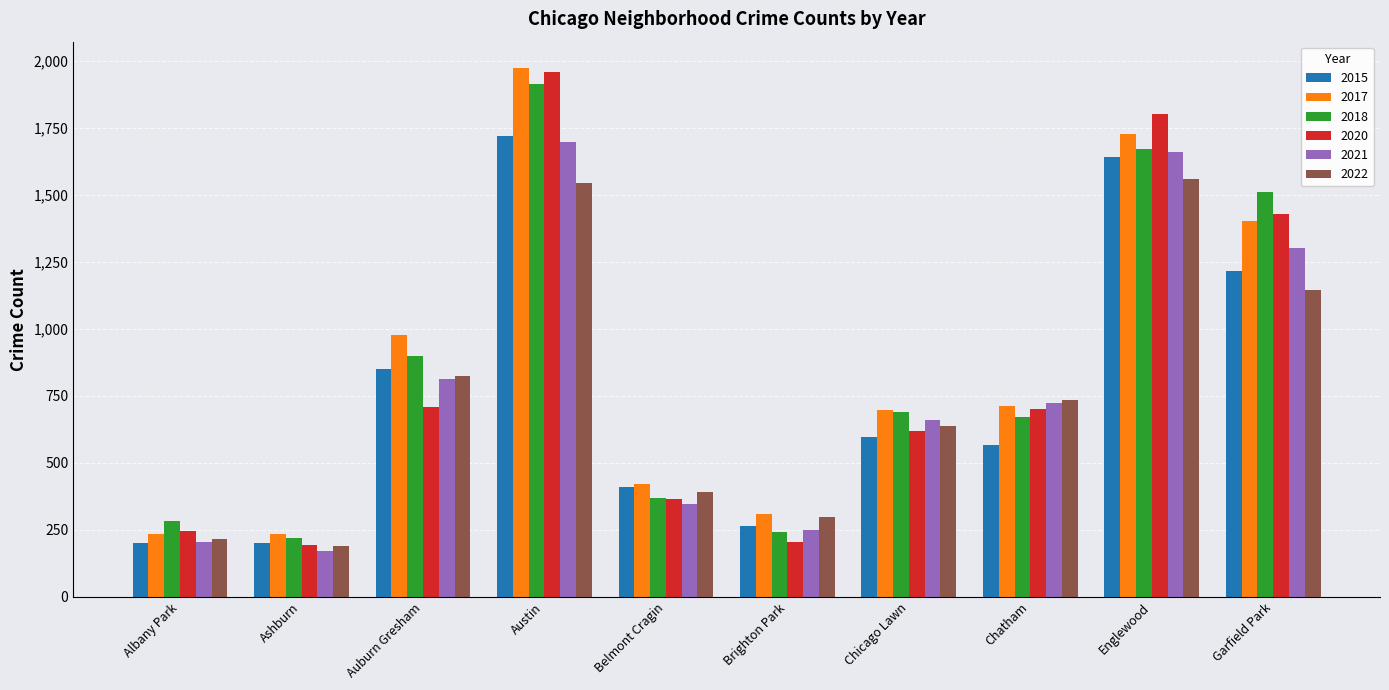

What is the maximum value for 2015?

1719